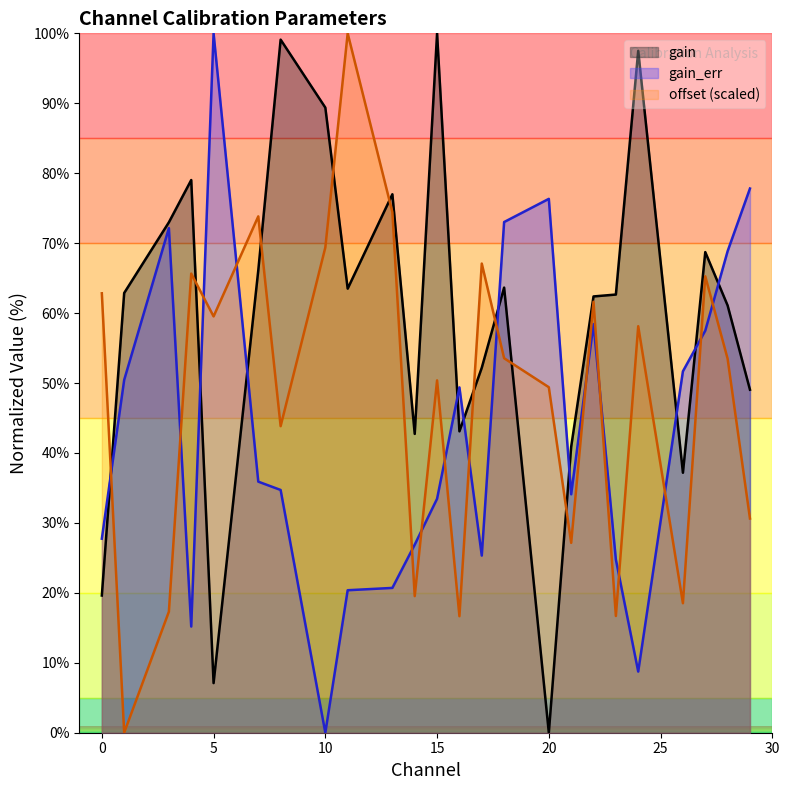

What is the approximate value of gain_err at 26?

51.7